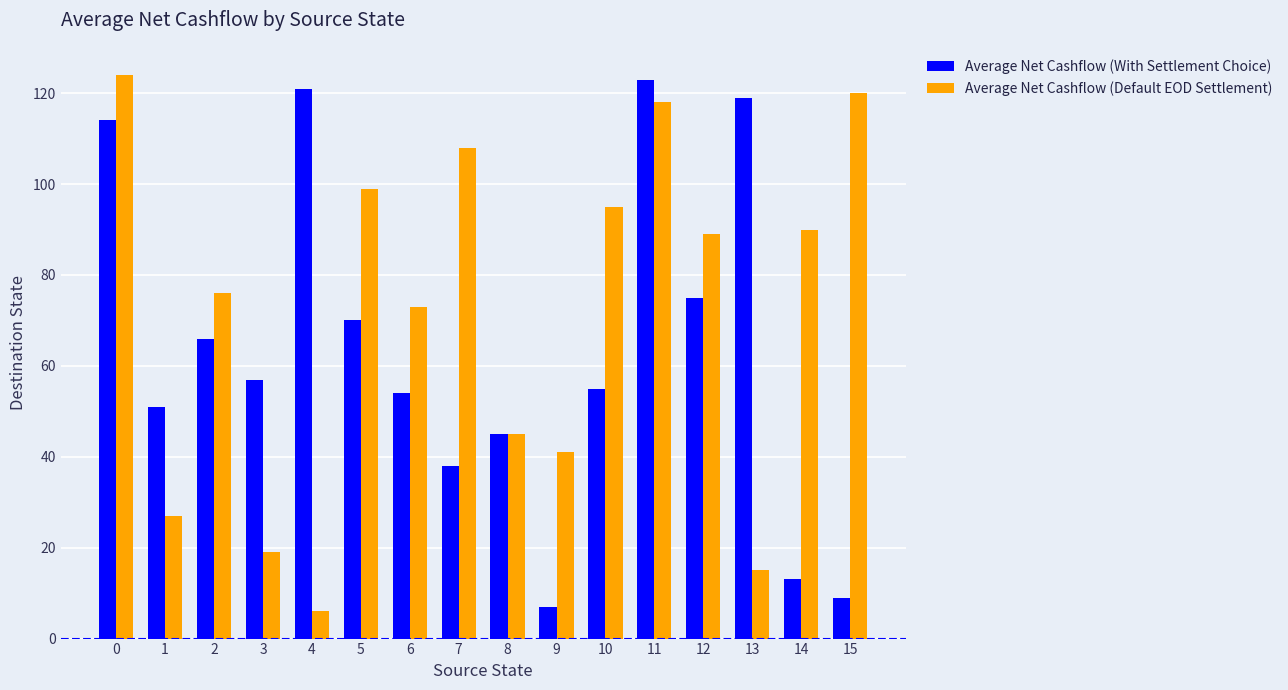

What is the difference between the maximum and minimum values in the Average Net Cashflow (Default EOD Settlement) series?

118